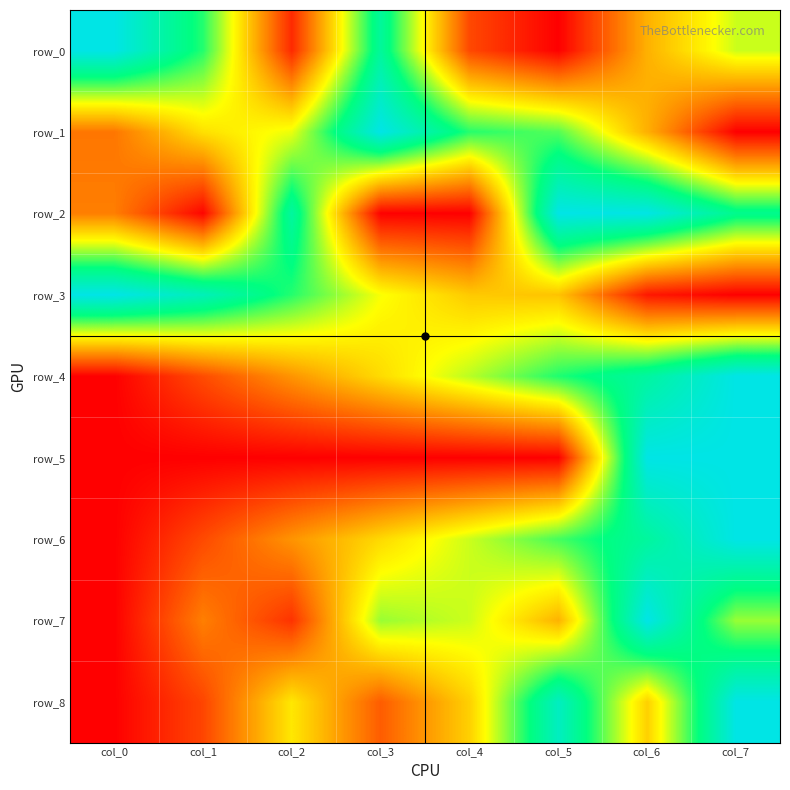

At which label does row_0 reach its minimum?

col_5